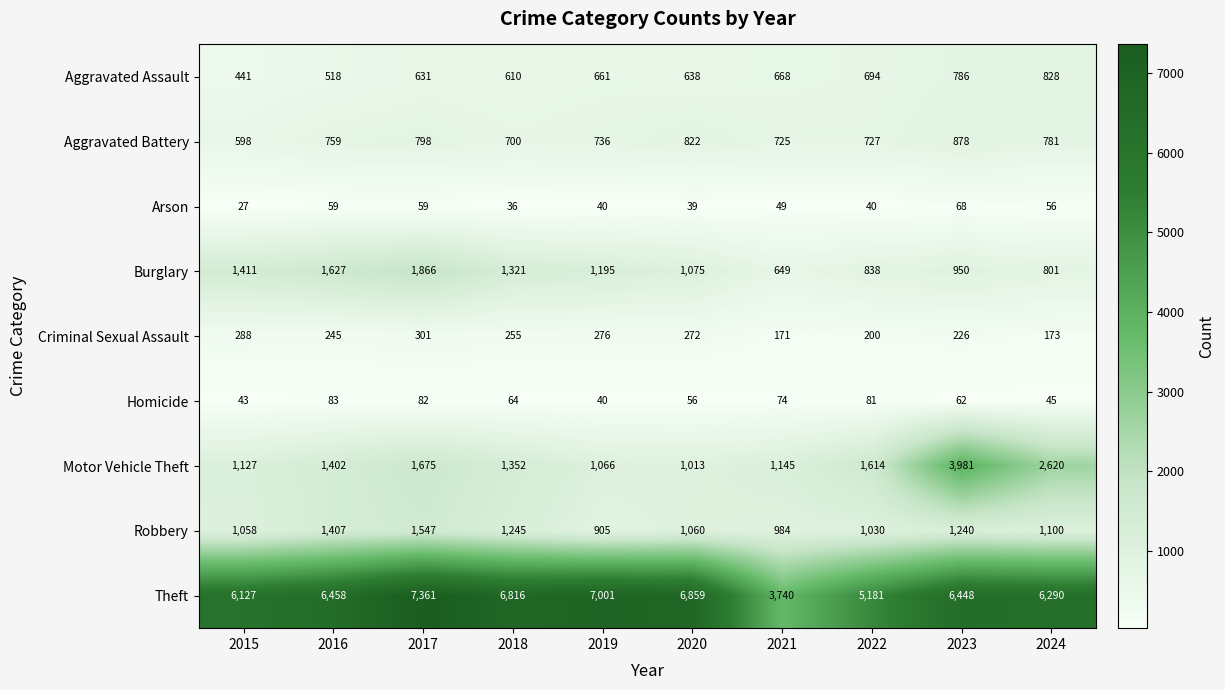

What is the difference between the highest and lowest values at 2015?

6100